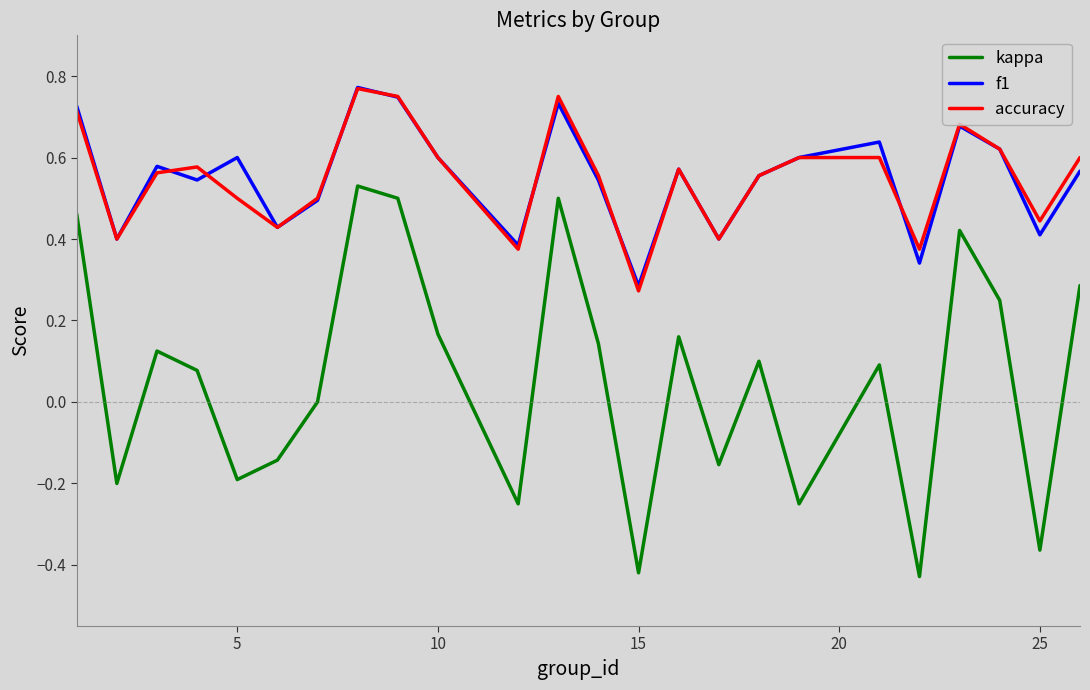

Which series has the widest spread of values?

kappa